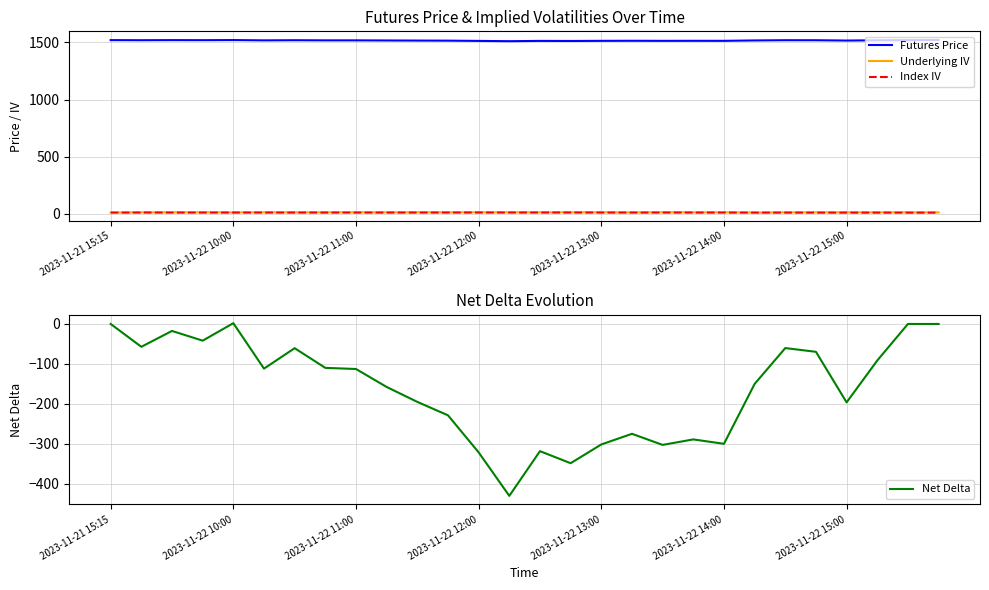

Rank the series at 13 from highest to lowest value.

Futures Price, Underlying IV, Index IV, Net Delta